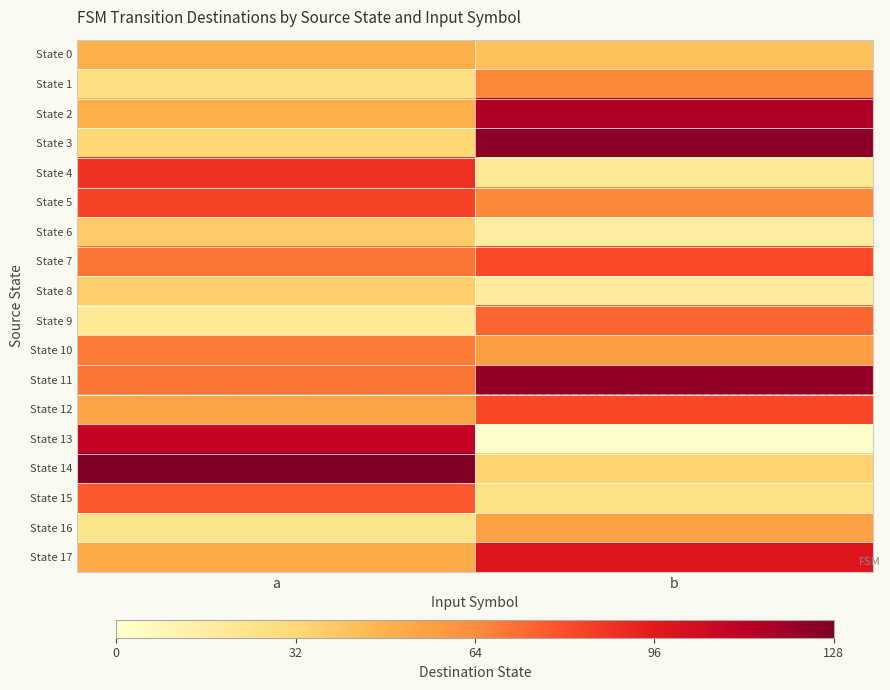

What is the spread (max minus min) of values at b?

123